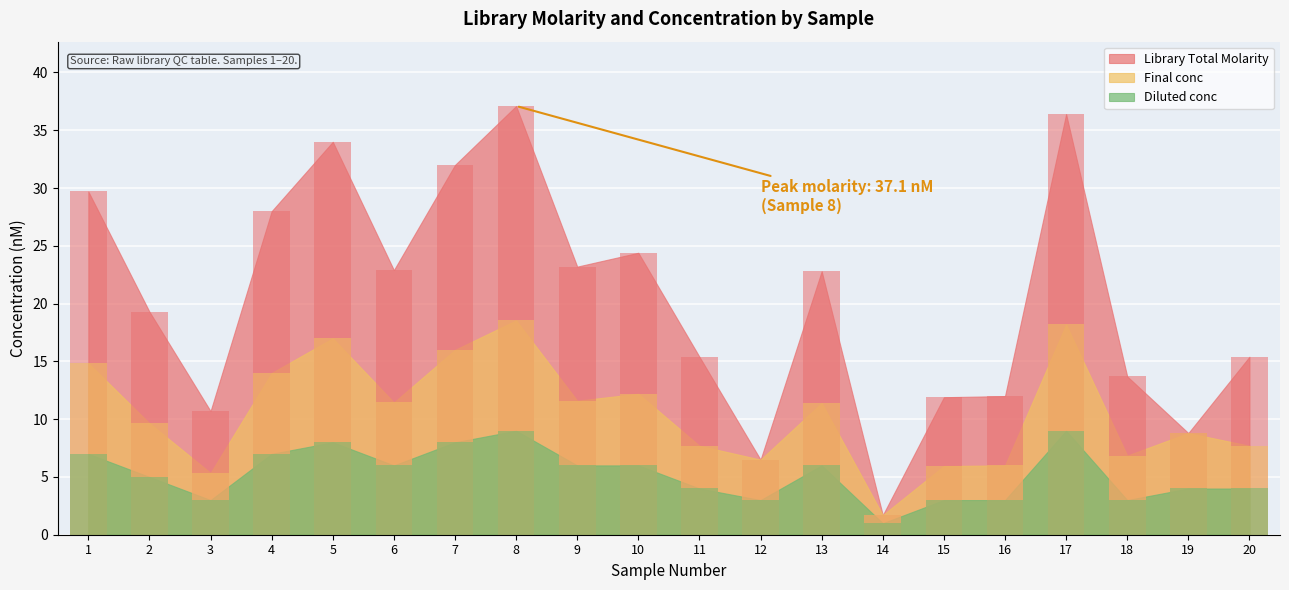

Is the value of Library Total Molarity at 6 greater than the value of Final conc at 12?

Yes